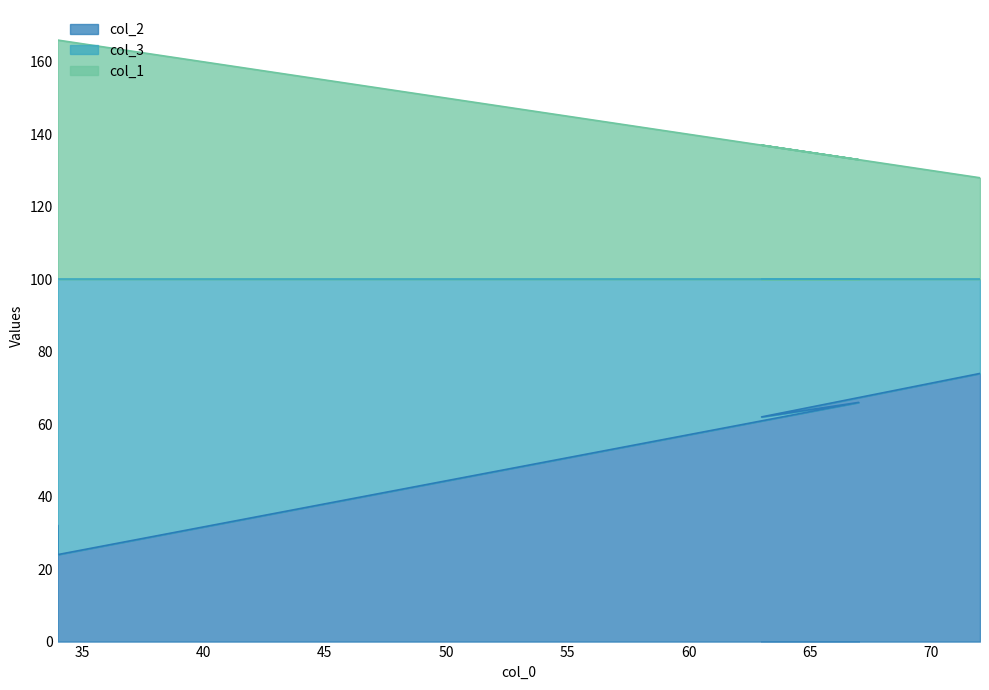

What is the value of the col_2 point at the 1st from the left?

32